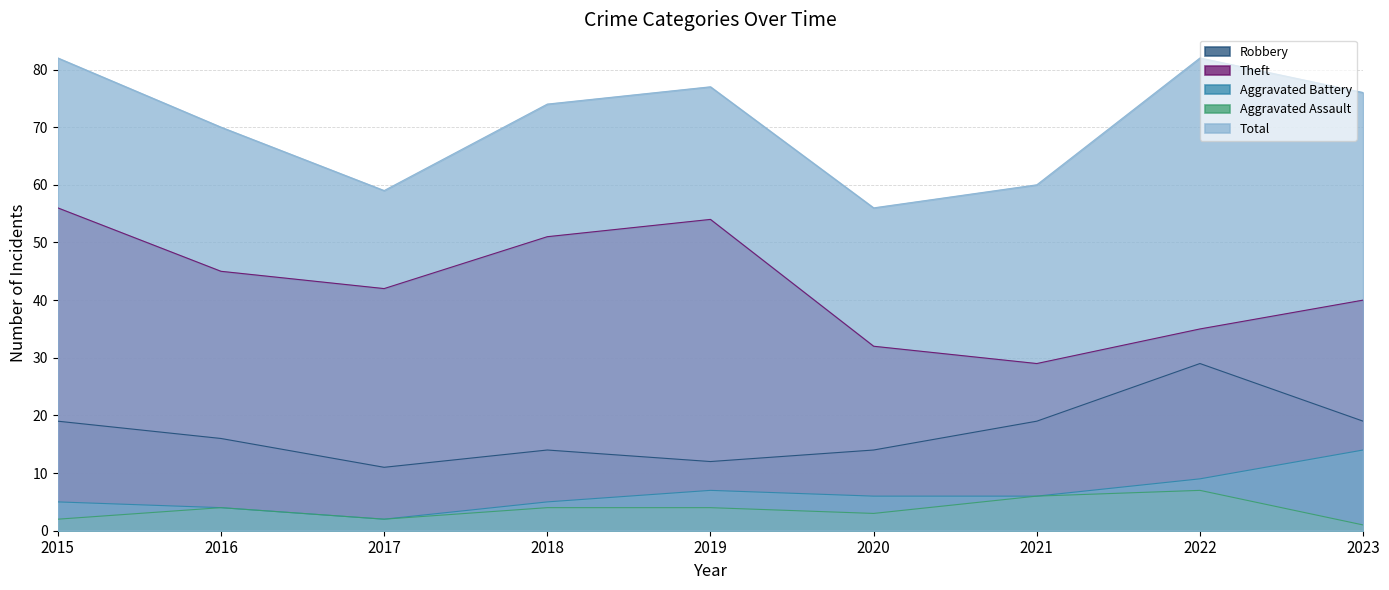

What is the total value across all series at 2020?

111